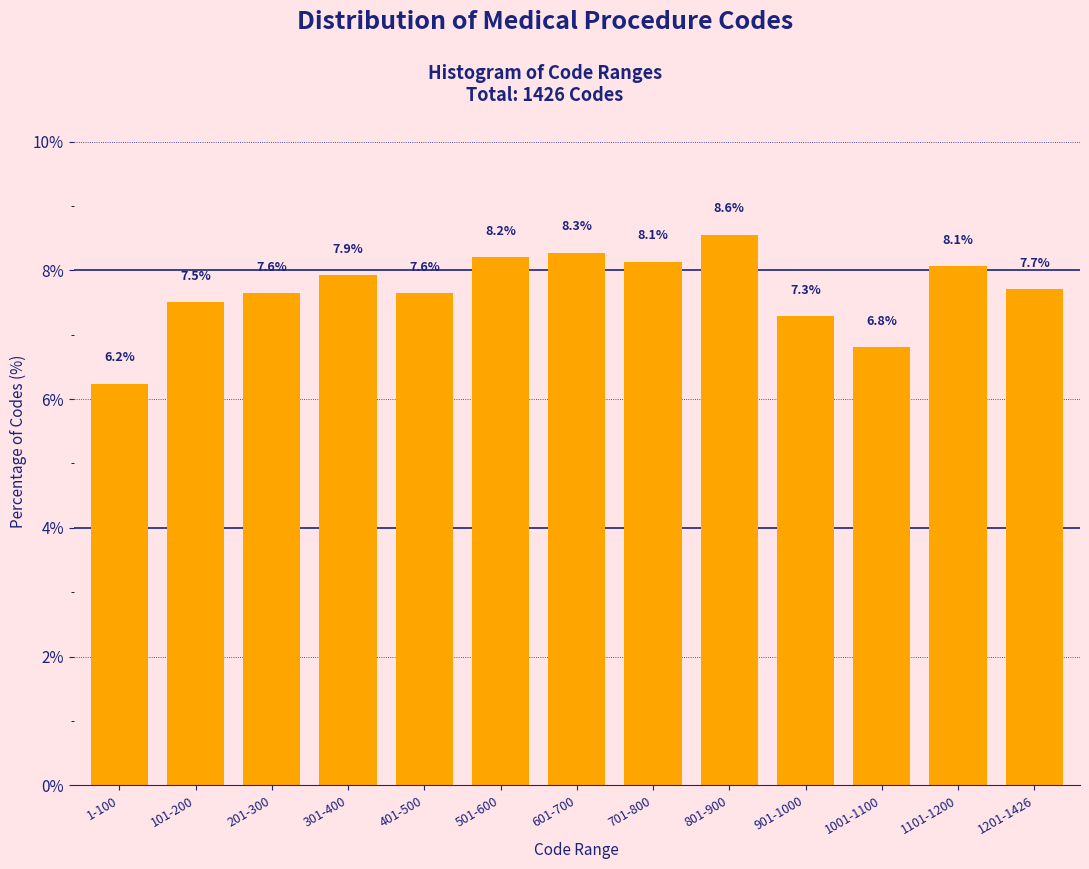

Reading left to right, what are all the values shown in this chart?

6.2	7.5	7.6	7.9	7.6	8.2	8.3	8.1	8.6	7.3	6.8	8.1	7.7